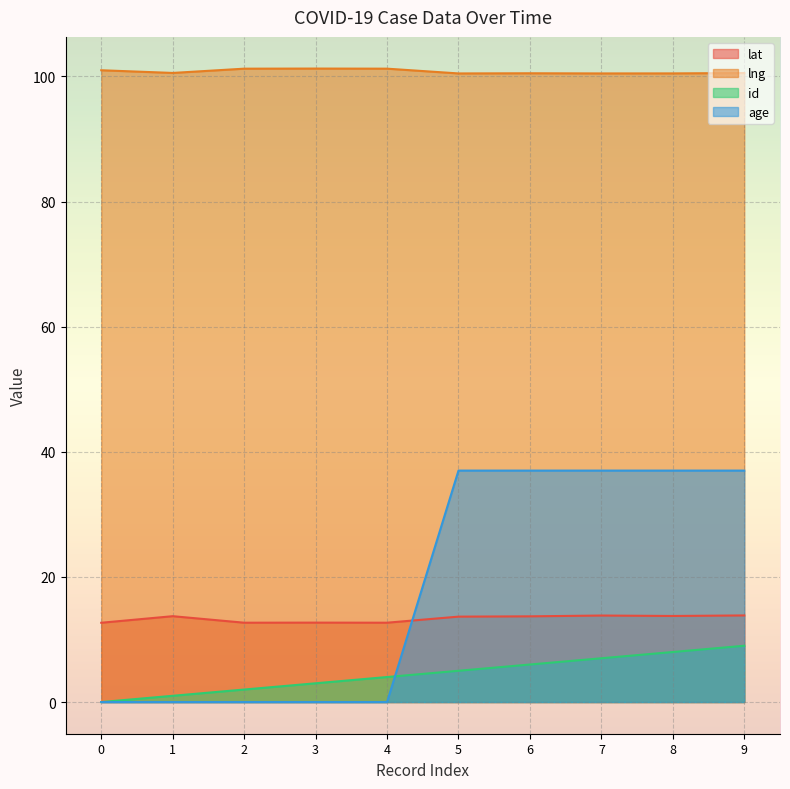

True or false: lng has a value of 181.1 at 2.

False